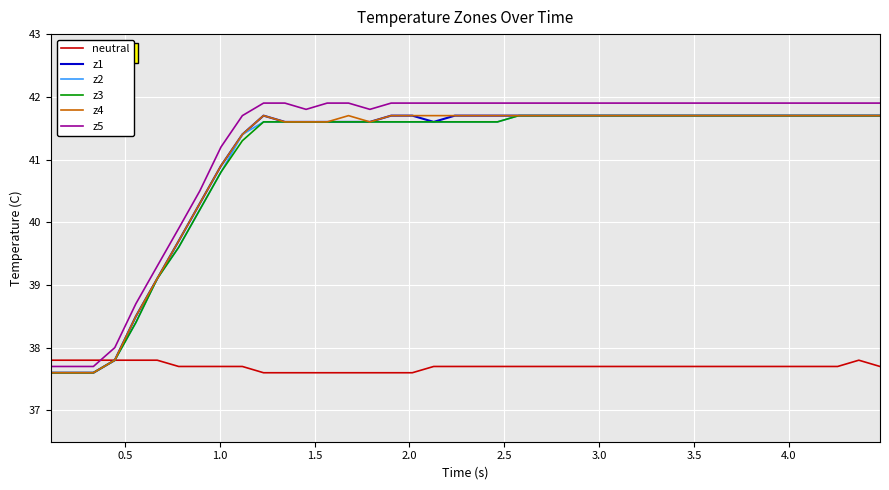

Is this an area chart (filled region under the line)?

No